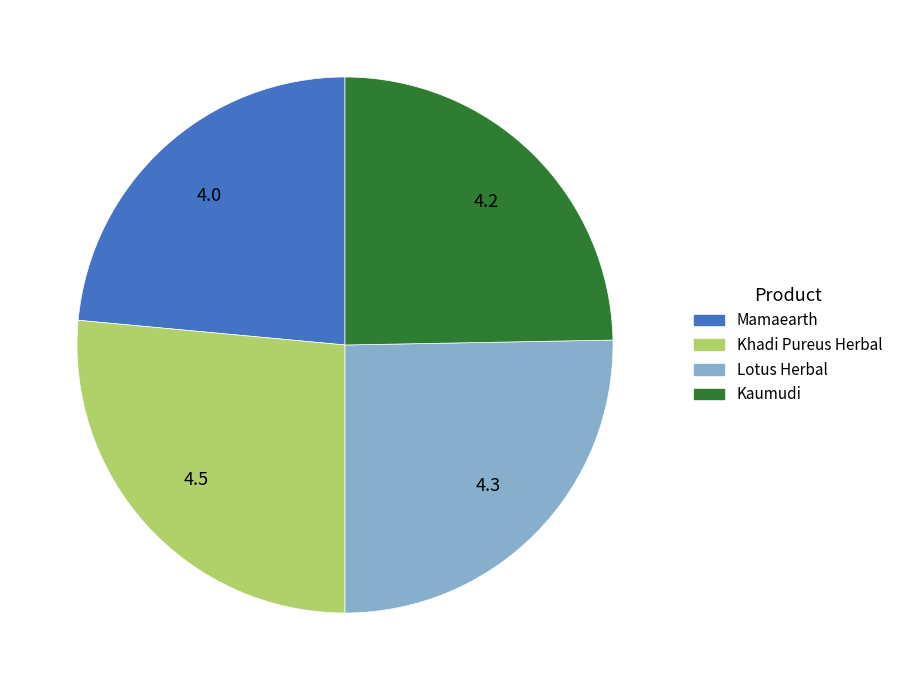

Count the number of slices in the pie.

4